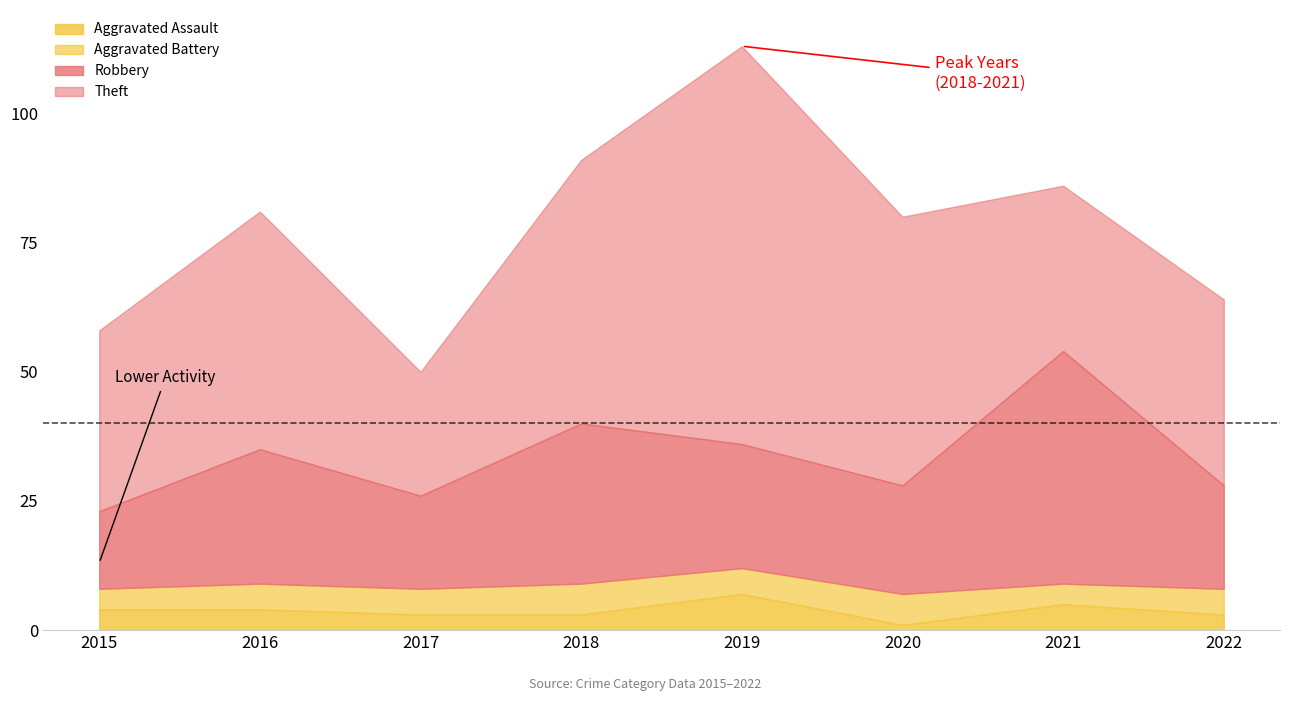

How many interior local valleys does the Theft series have?

2